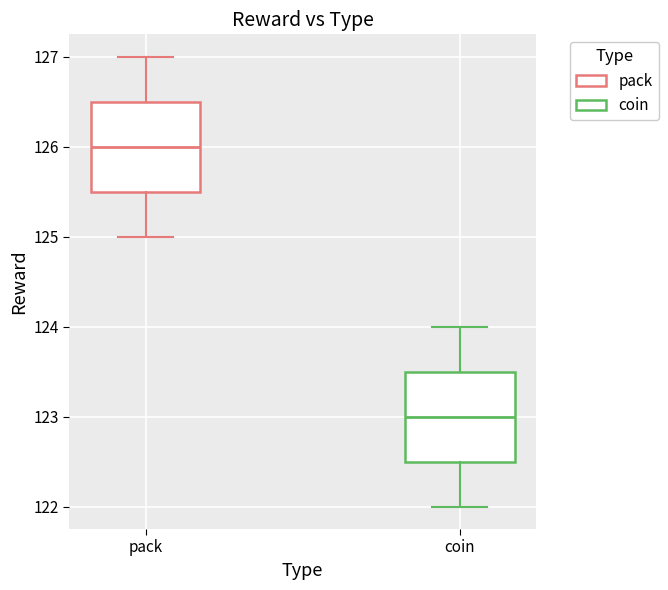

Reading left to right, transcribe this box plot: for each box, give where its median line is, the range the box spans, and where its two whiskers end, as read against the y-axis. The values are not printed on the chart, so give them approximately, as read against the axis.

pack: median 126.0, box 125.5 to 126.5, whiskers 125.0 to 127.0
coin: median 123.0, box 122.5 to 123.5, whiskers 122.0 to 124.0